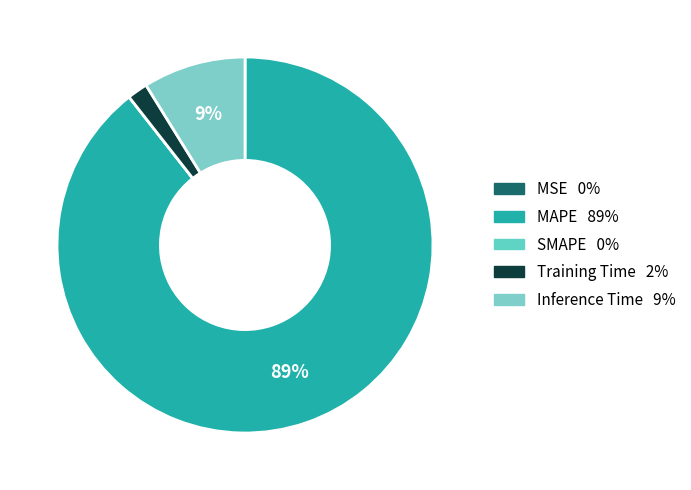

To the nearest percent, what percentage of the pie is Training Time?

2%